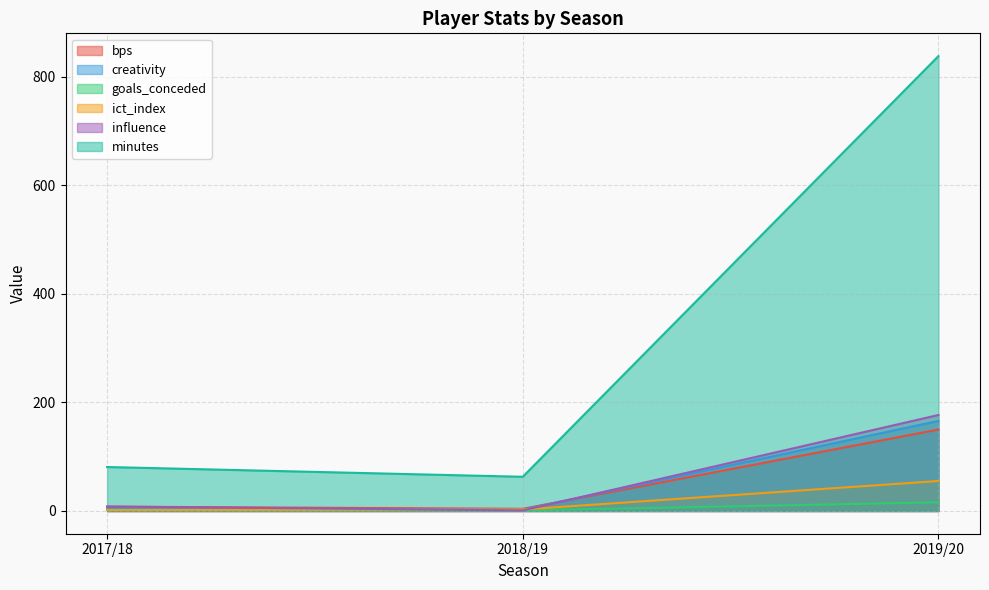

What is the maximum value shown in the chart?

838.0